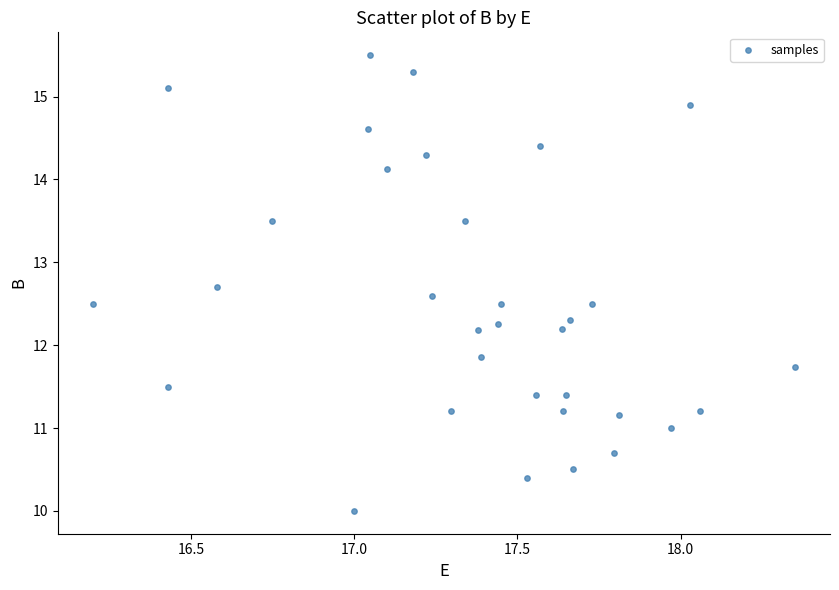

What is the range of Y values (max minus min)?

5.5